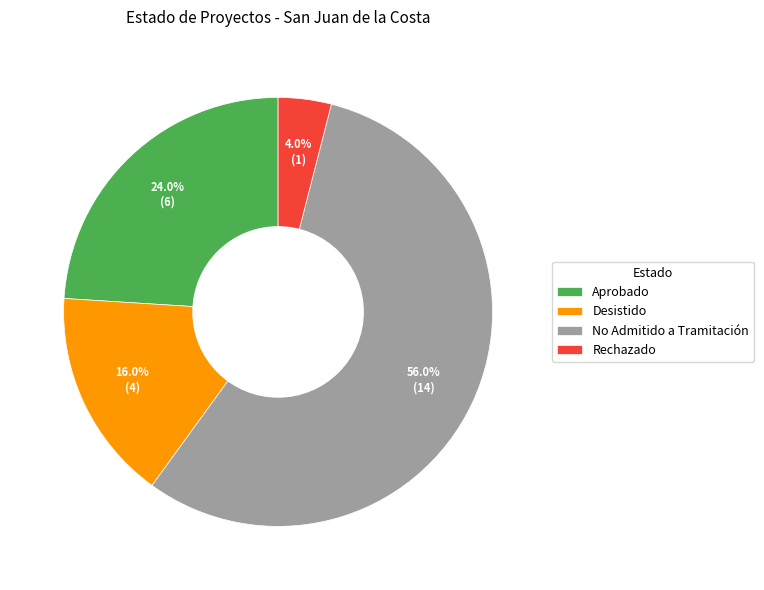

What is the smallest slice in the pie chart?

Rechazado